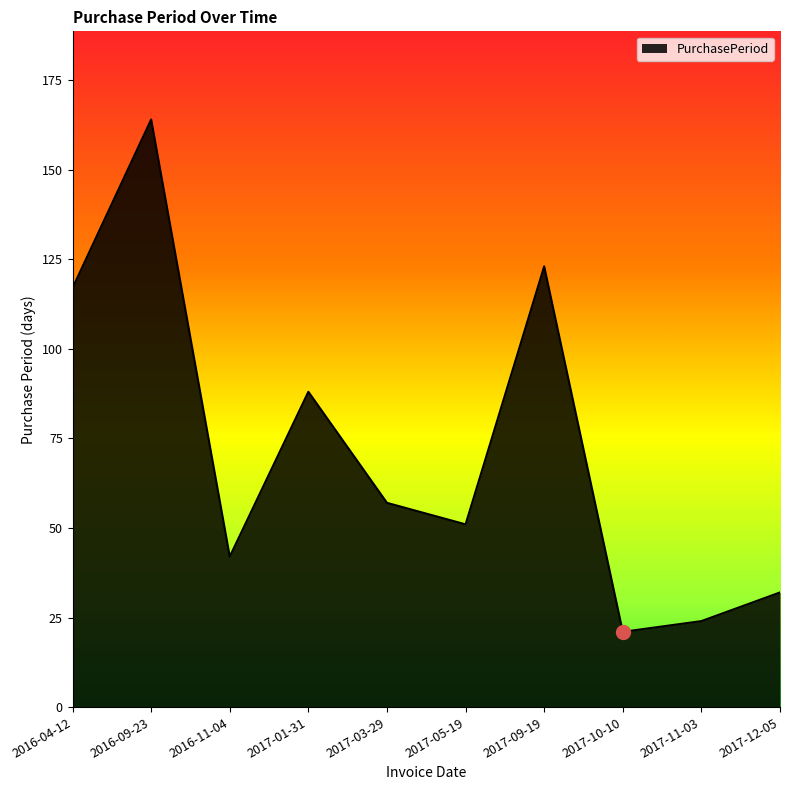

What is the change in value from 2016-11-04 to 2017-01-31?

+46